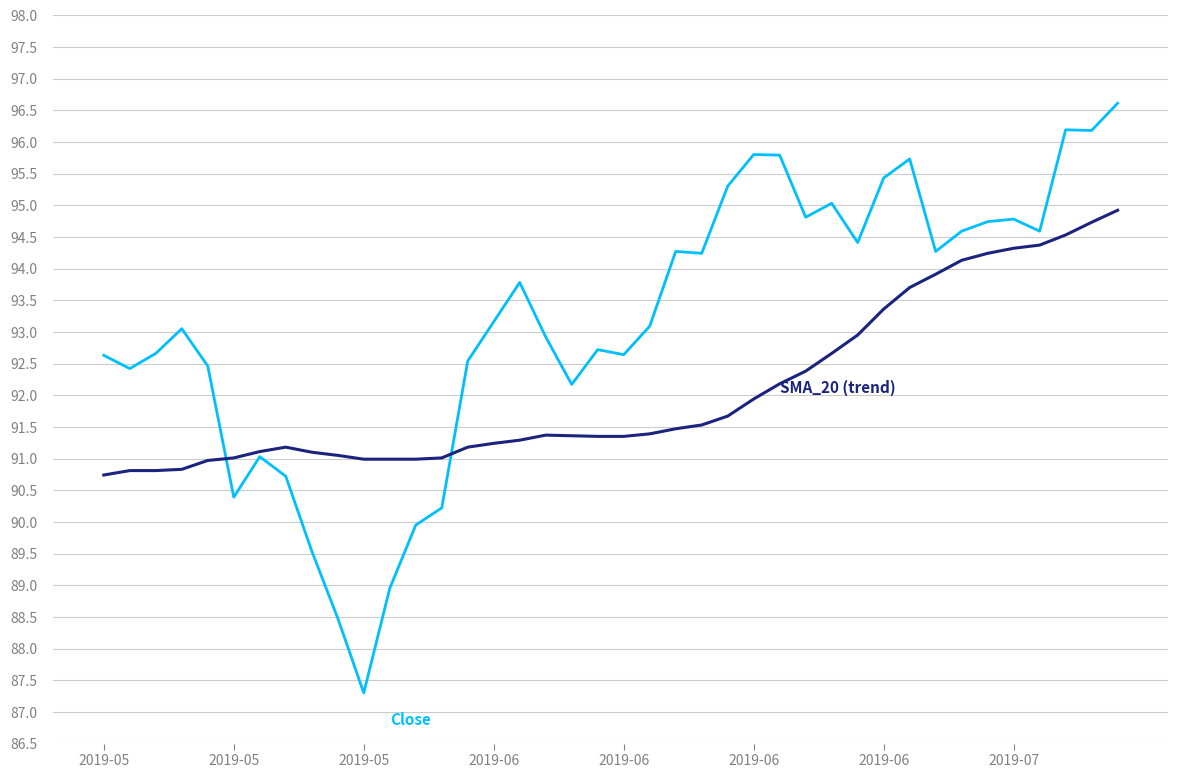

How many lines are shown in the chart?

2